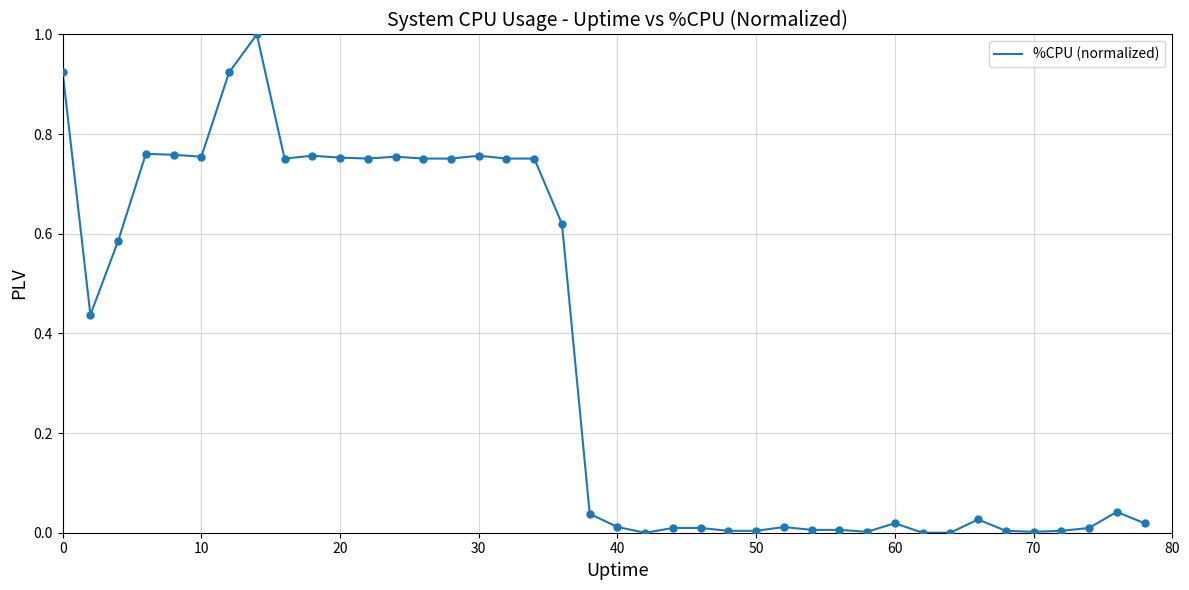

What is the difference between the maximum and minimum values?

1.0